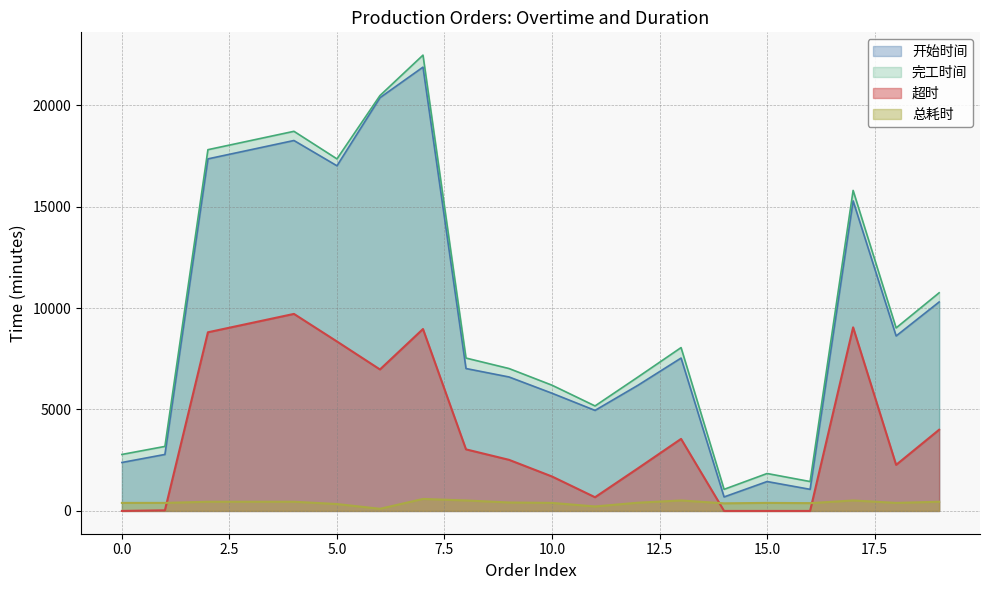

True or false: 完工时间 and 超时 cross at least once.

False